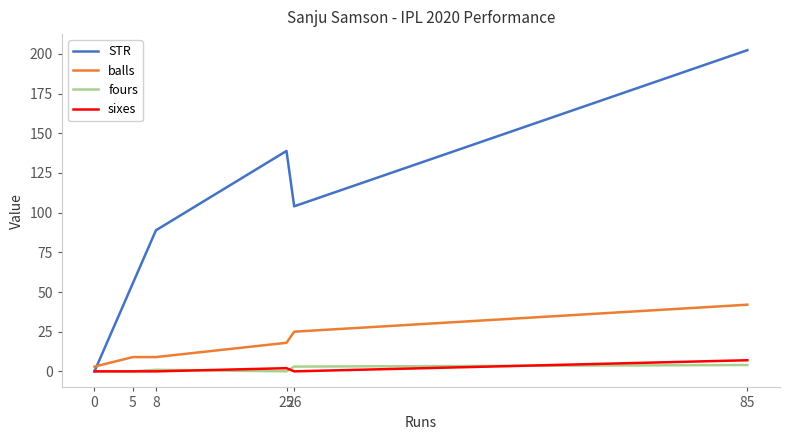

Which label corresponds to the largest value in the chart?

85